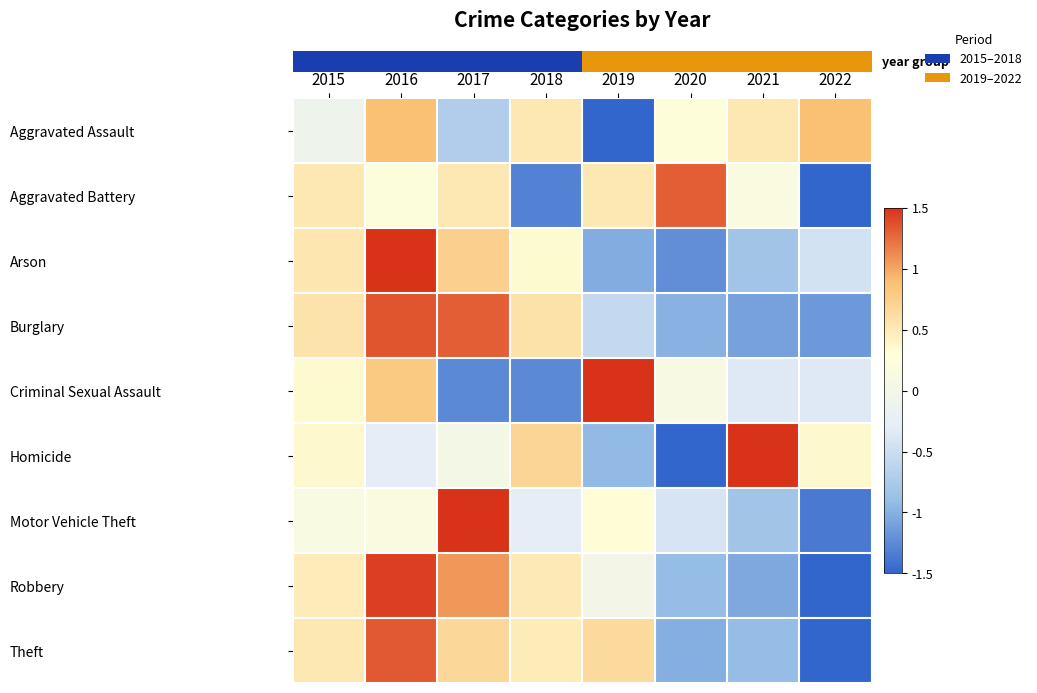

What is the maximum value shown in the chart?

2.3